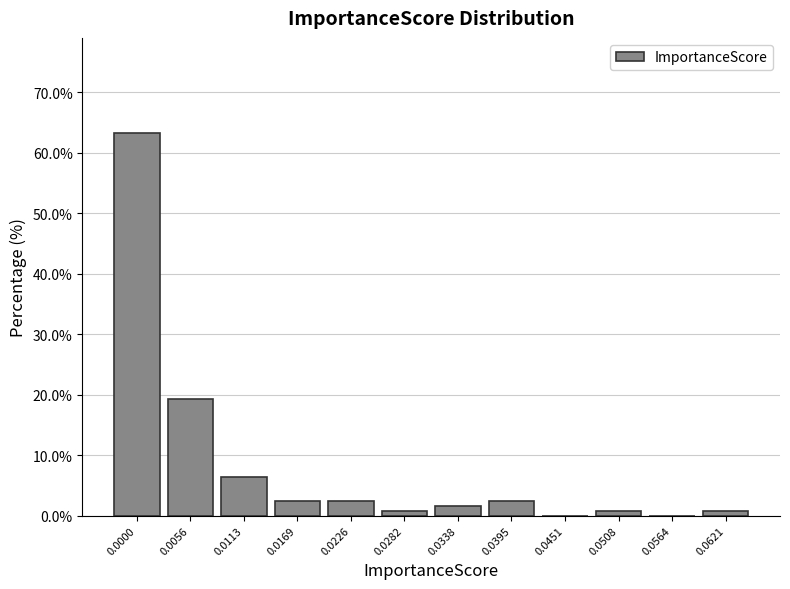

Reading right to left, transcribe all the data shown in this chart.

0.0621=0.8	0.0564=0.0	0.0508=0.8	0.0451=0.0	0.0395=2.4	0.0338=1.6	0.0282=0.8	0.0226=2.4	0.0169=2.4	0.0113=6.4	0.0056=19.2	0.0000=63.2